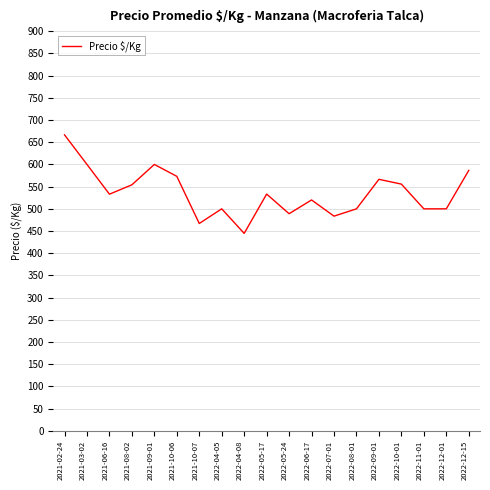

What is the difference between the maximum and second lowest values?

199.7